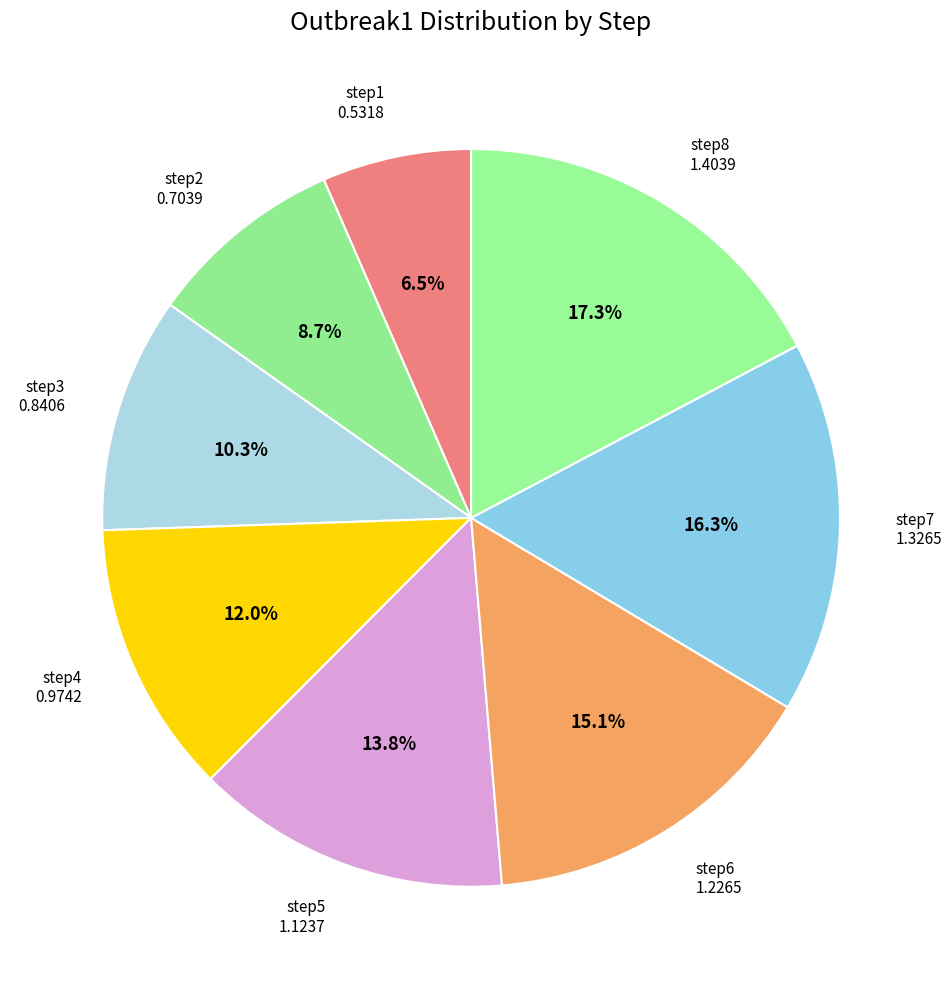

How many slices are in this pie chart?

8